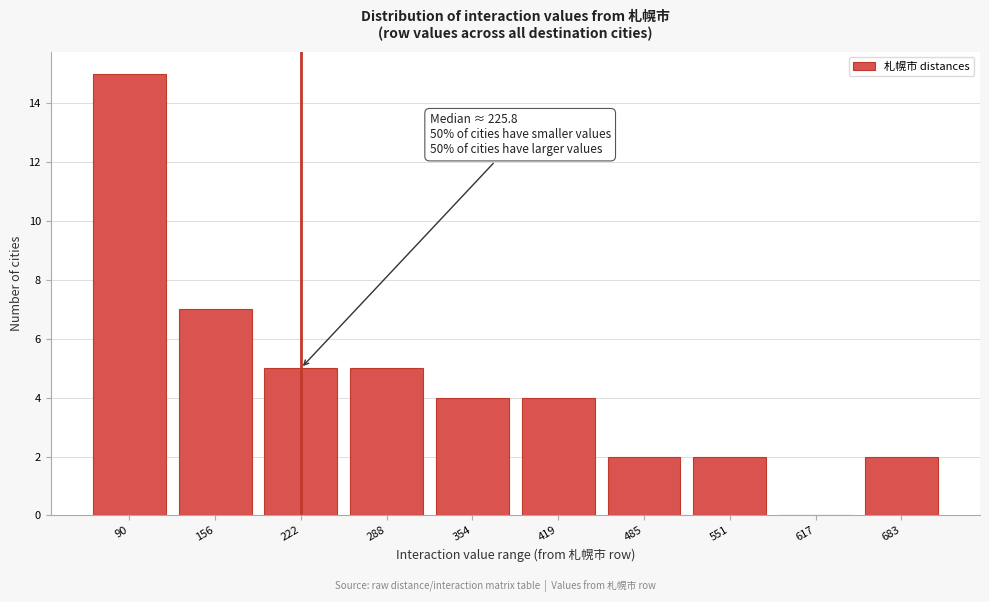

Reading right to left, transcribe all the data shown in this chart.

683=2	617=0	551=2	485=2	419=4	354=4	288=5	222=5	156=7	90=15